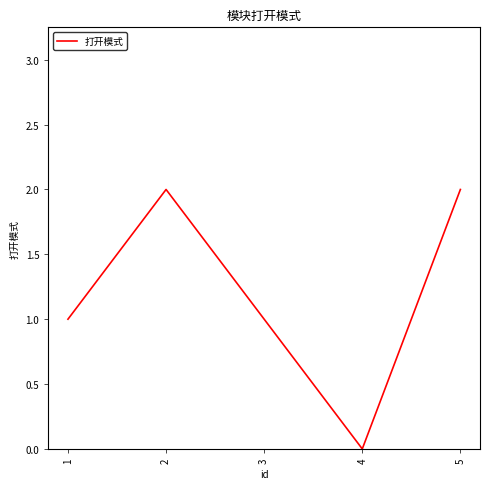

What is the greatest value displayed?

2